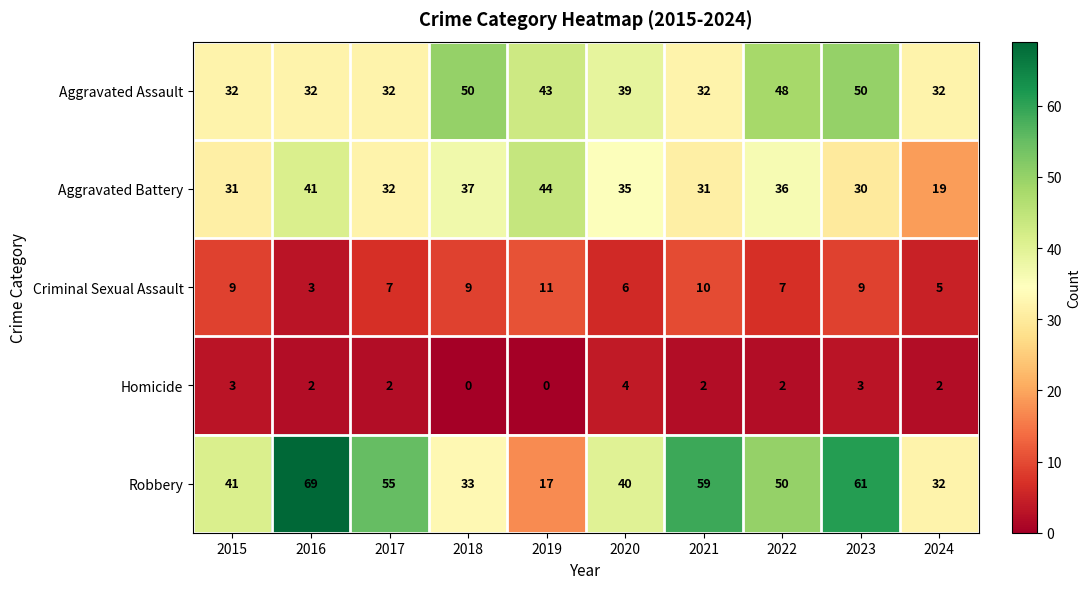

Rank the series by their maximum value, from lowest to highest.

Homicide, Criminal Sexual Assault, Aggravated Battery, Aggravated Assault, Robbery